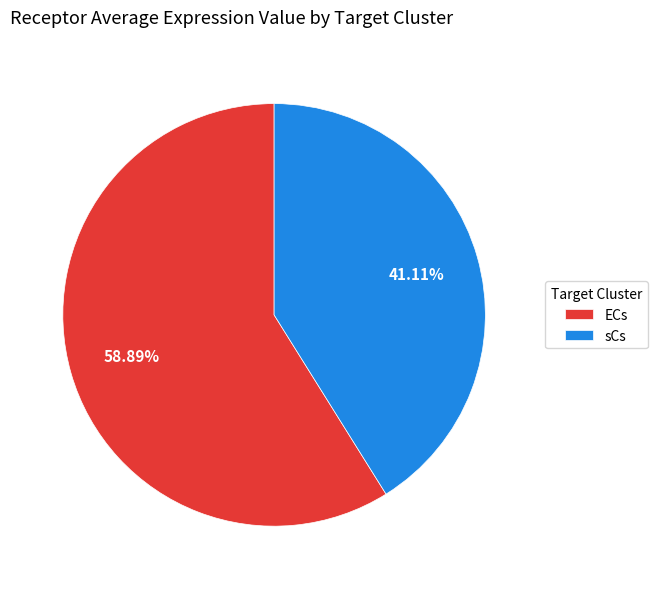

To the nearest percent, what percentage of the pie is sCs?

41%